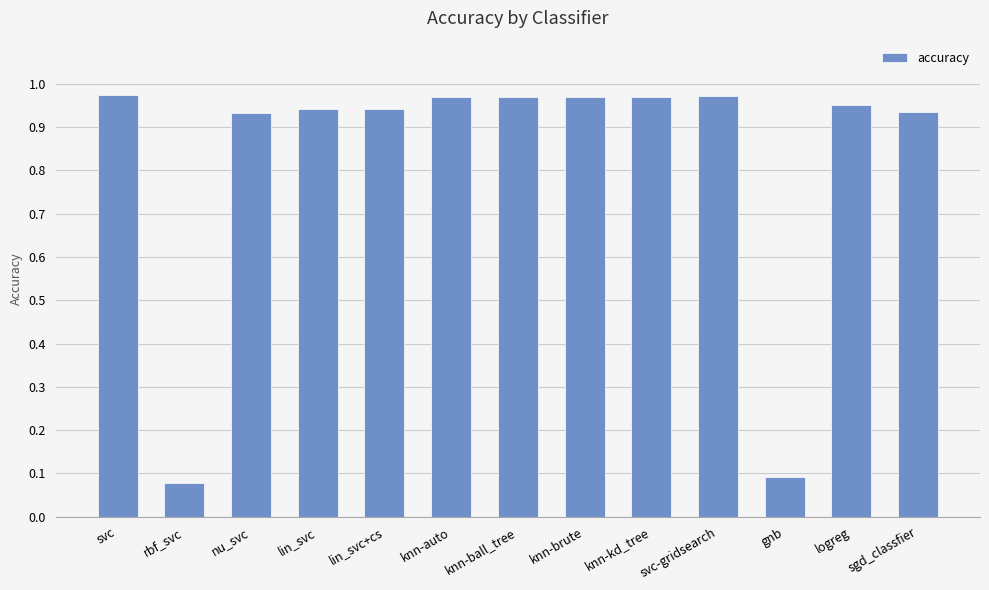

Which has a higher value, lin_svc+cs or svc?

svc